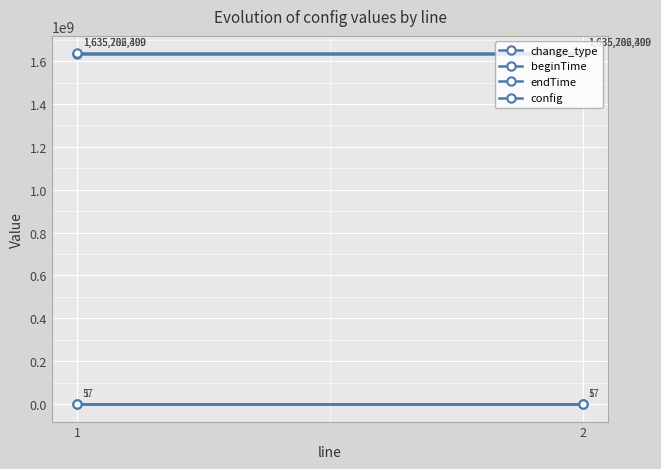

At which label is config closest to 1?

1